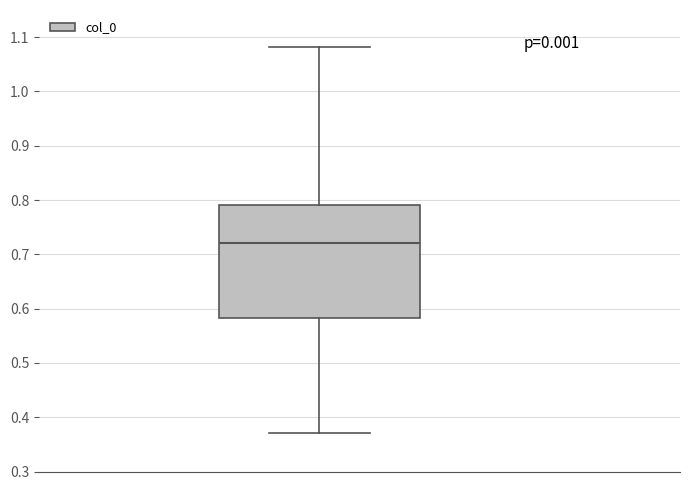

Where is the upper edge of the box on the y-axis? The values are not printed on the chart, so give them approximately, as read against the axis.

0.79